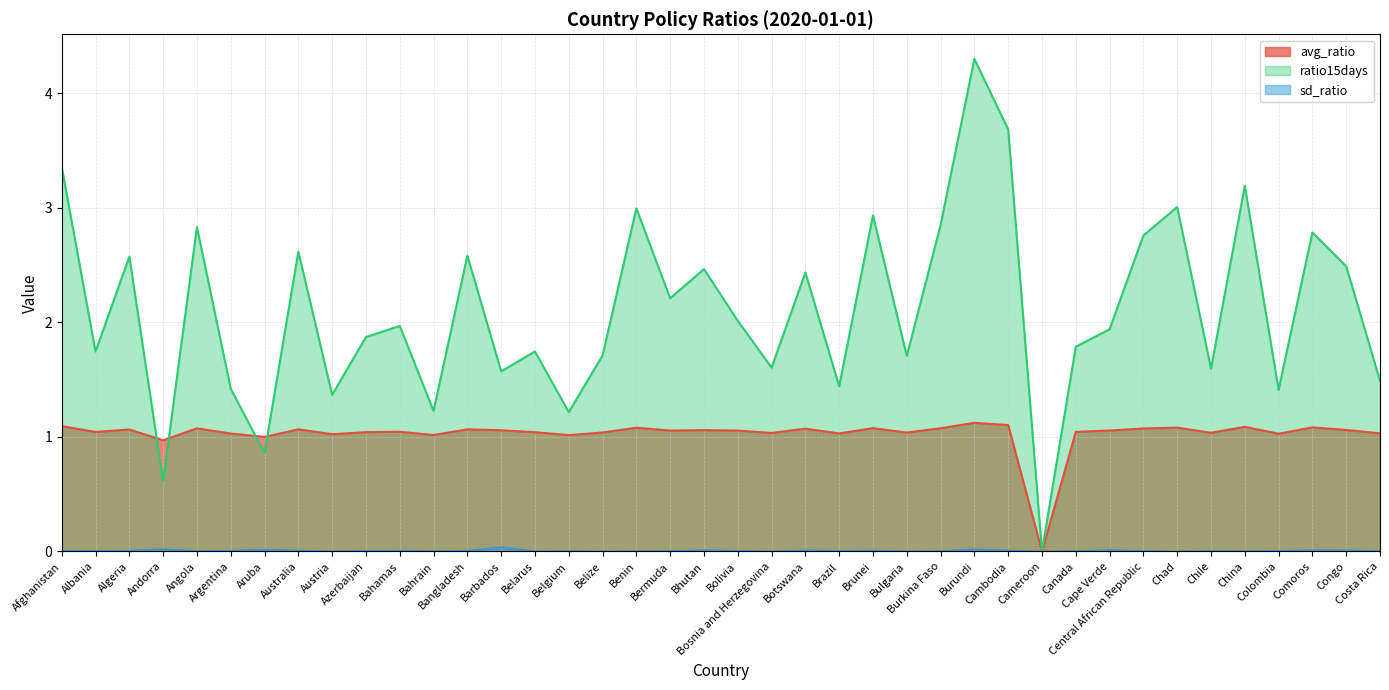

How many categories are shown in the chart?

40